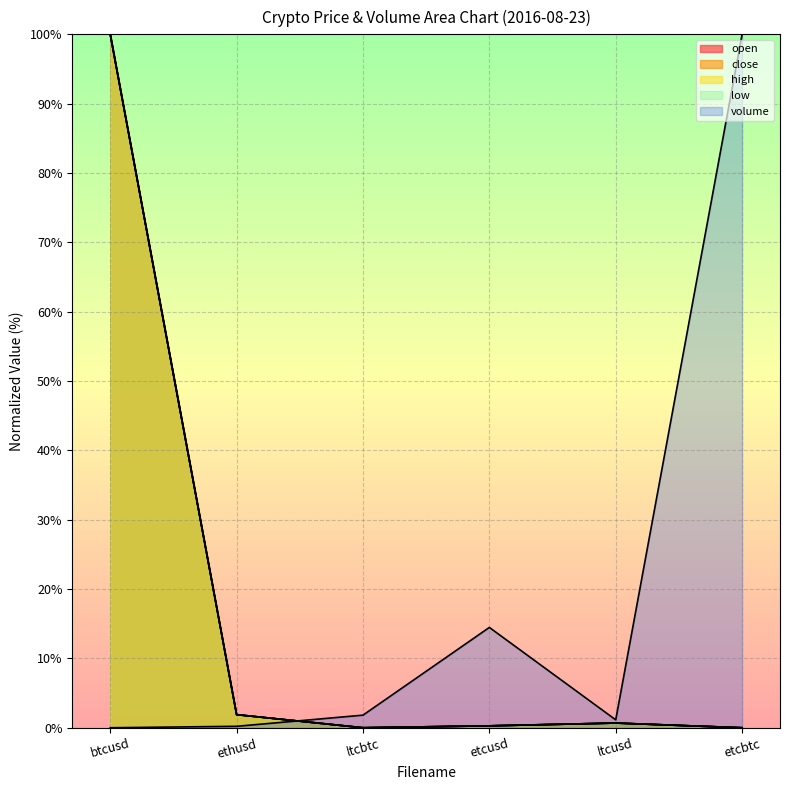

At which category does the chart reach its minimum across all series?

etcbtc